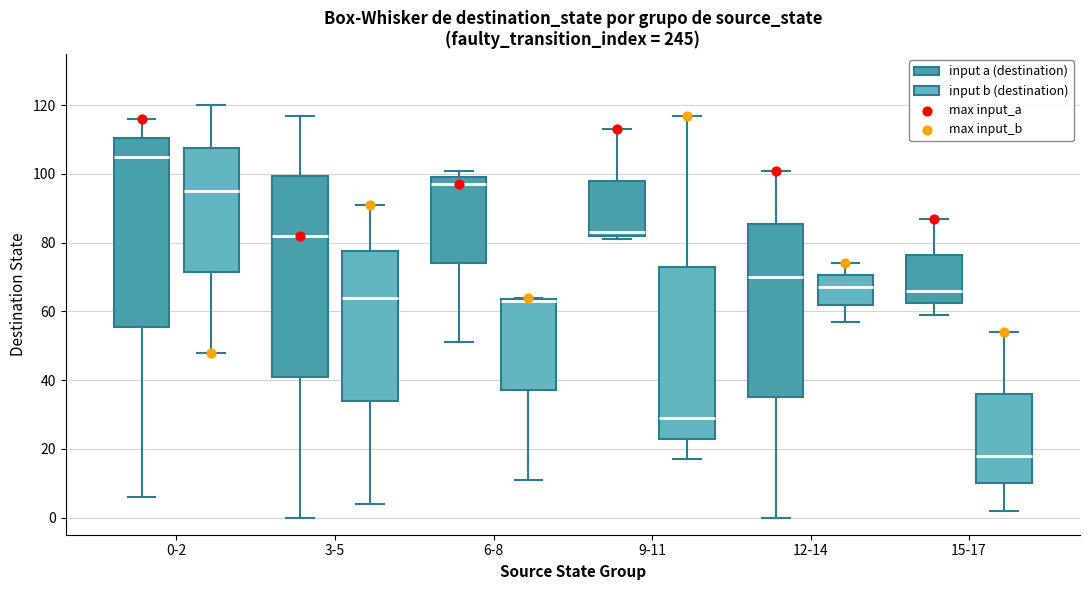

Reading left to right, read every box against the y-axis: the position of its median line, the range the box covers, and the ends of its whiskers. The values are not printed on the chart, so give them approximately, as read against the axis.

0-2 (input a (destination)): median 106, box 56 to 110, whiskers 6 to 116
0-2 (input b (destination)): median 96, box 72 to 108, whiskers 48 to 120
3-5 (input a (destination)): median 82, box 42 to 100, whiskers 0 to 118
3-5 (input b (destination)): median 64, box 34 to 78, whiskers 4 to 92
6-8 (input a (destination)): median 98, box 74 to 100, whiskers 52 to 102
6-8 (input b (destination)): median 64 (drawn on the box's upper edge), box 38 to 64, whiskers 12 to 64
9-11 (input a (destination)): median 84, box 82 to 98, whiskers 82 (just below the box's lower edge) to 114
9-11 (input b (destination)): median 30, box 24 to 74, whiskers 18 to 118
12-14 (input a (destination)): median 70, box 36 to 86, whiskers 0 to 102
12-14 (input b (destination)): median 68, box 62 to 70, whiskers 58 to 74
15-17 (input a (destination)): median 66, box 62 to 76, whiskers 60 to 88
15-17 (input b (destination)): median 18, box 10 to 36, whiskers 2 to 54